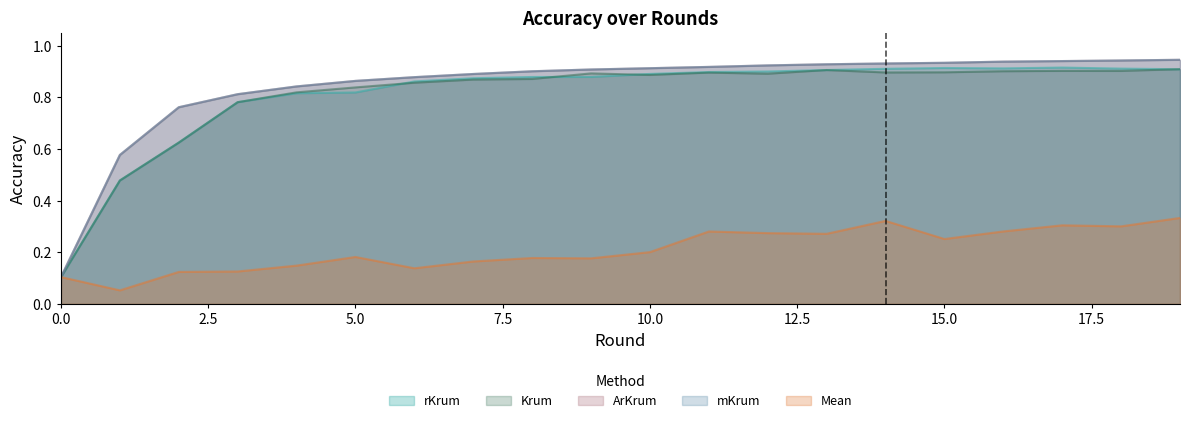

Reading right to left, transcribe all the data shown in this chart.

rKrum: 0.9	0.9	0.9	0.9	0.9	0.9	0.9	0.9	0.9	0.9	0.9	0.9	0.9	0.9	0.8	0.8	0.8	0.6	0.5	0.1
Krum: 0.9	0.9	0.9	0.9	0.9	0.9	0.9	0.9	0.9	0.9	0.9	0.9	0.9	0.9	0.8	0.8	0.8	0.6	0.5	0.1
ArKrum: 0.9	0.9	0.9	0.9	0.9	0.9	0.9	0.9	0.9	0.9	0.9	0.9	0.9	0.9	0.9	0.8	0.8	0.8	0.6	0.1
mKrum: 0.9	0.9	0.9	0.9	0.9	0.9	0.9	0.9	0.9	0.9	0.9	0.9	0.9	0.9	0.9	0.8	0.8	0.8	0.6	0.1
Mean: 0.3	0.3	0.3	0.3	0.3	0.3	0.3	0.3	0.3	0.2	0.2	0.2	0.2	0.1	0.2	0.1	0.1	0.1	0.1	0.1